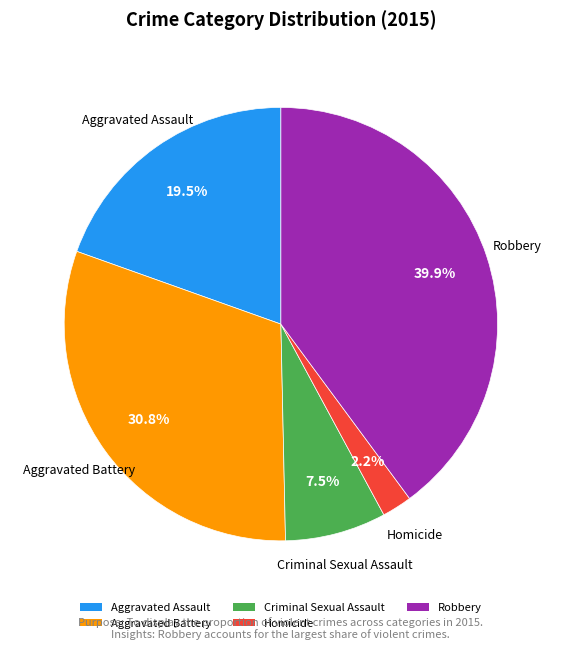

The Aggravated Battery slice represents 40% of the pie. True or false?

False